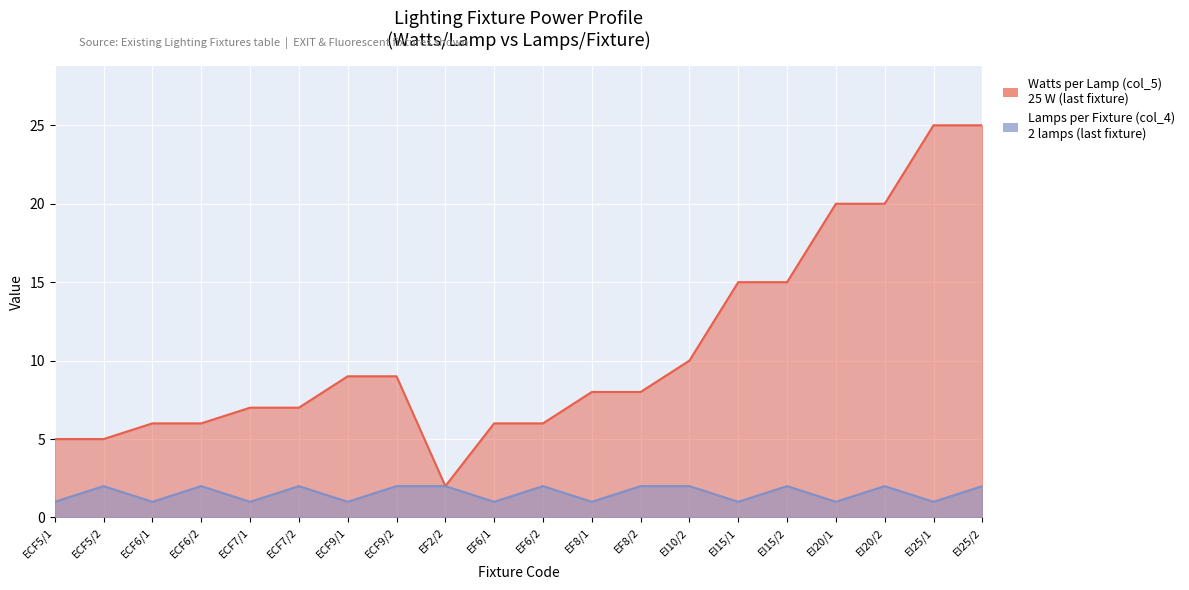

Which category has the highest value in the Watts per Lamp (col_5) series?

EI25/1